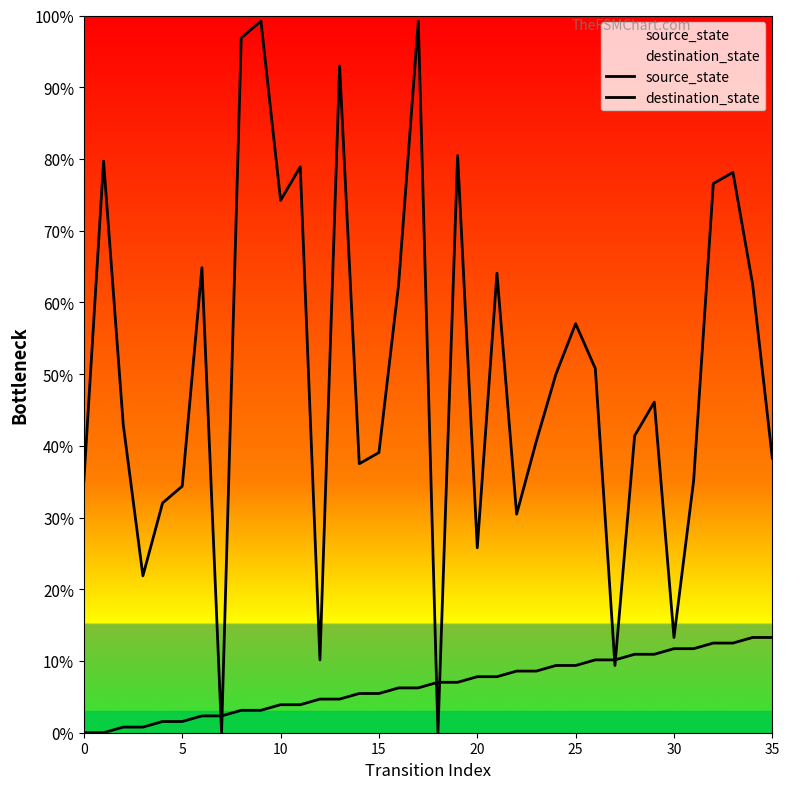

True or false: source_state has more than 1 interior local peaks.

False